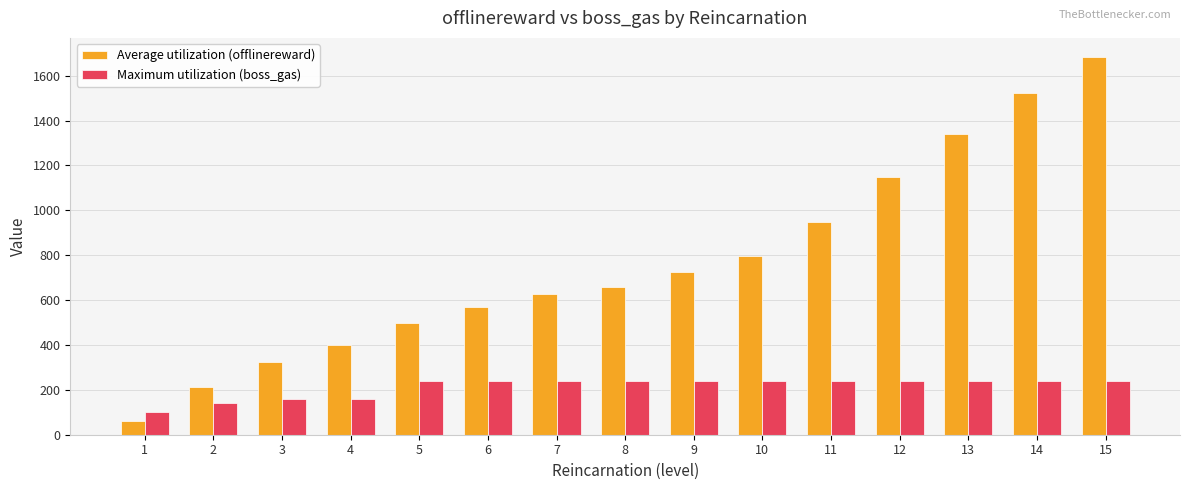

What is the approximate value of Maximum utilization (boss_gas) at 4, to the nearest 5?

160